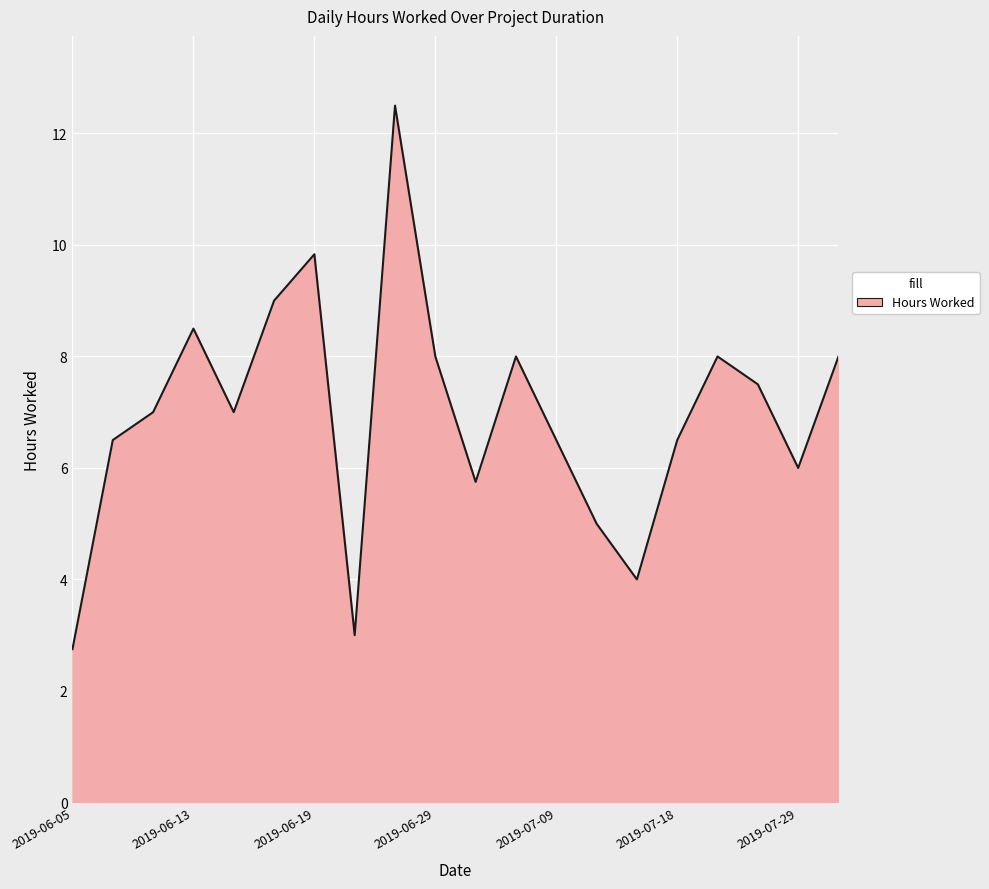

What is the greatest value displayed?

12.5